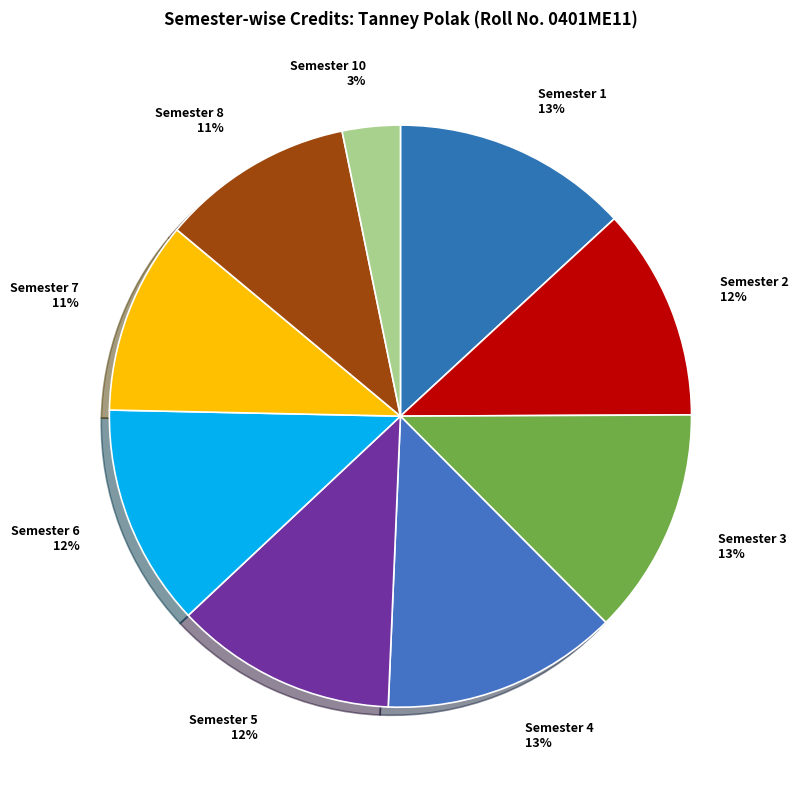

The Semester 5 slice represents 12% of the pie. True or false?

True